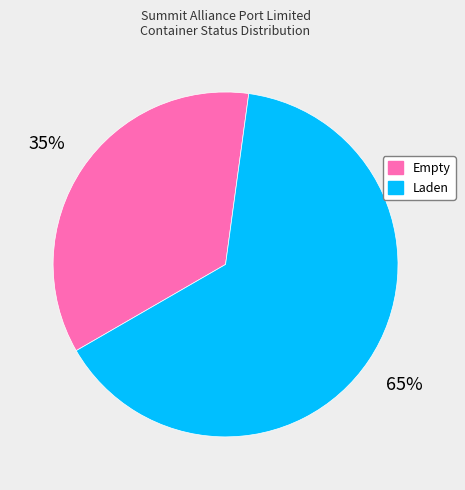

The Empty slice represents 35% of the pie. True or false?

True